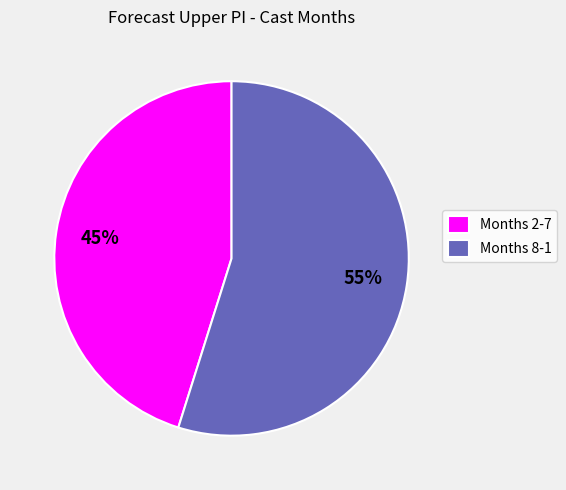

Combined, do Months 2-7 and Months 8-1 account for over 50%?

Yes